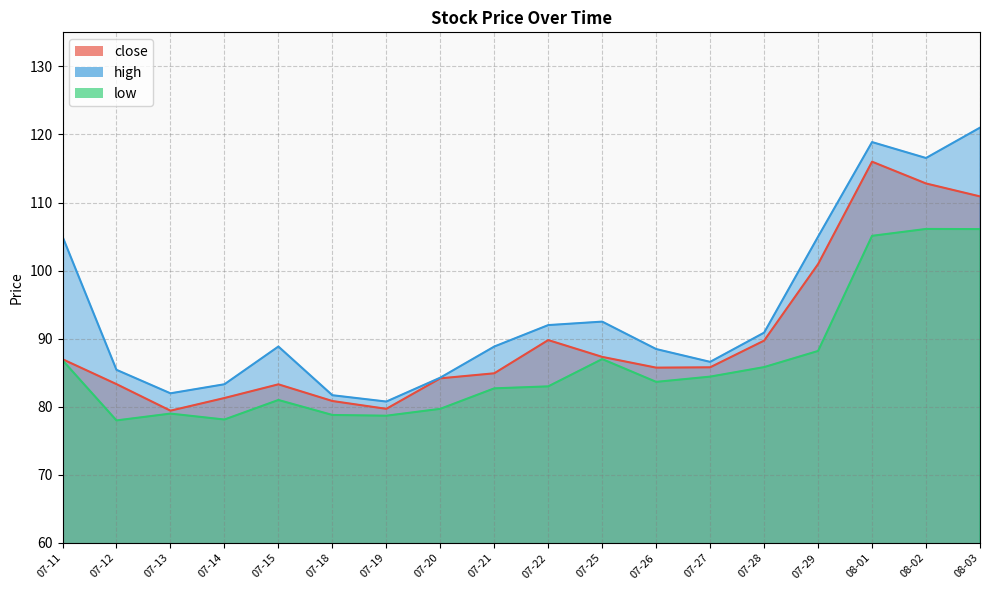

What is the average value of the close series?

90.2